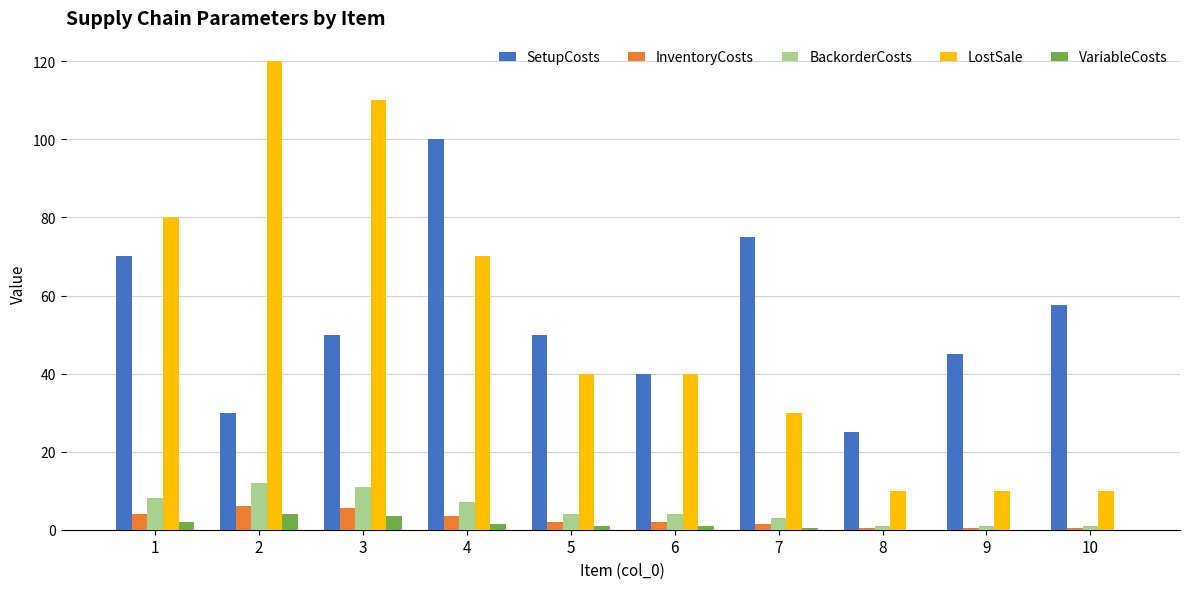

Which series changed the most between 3 and 8?

LostSale